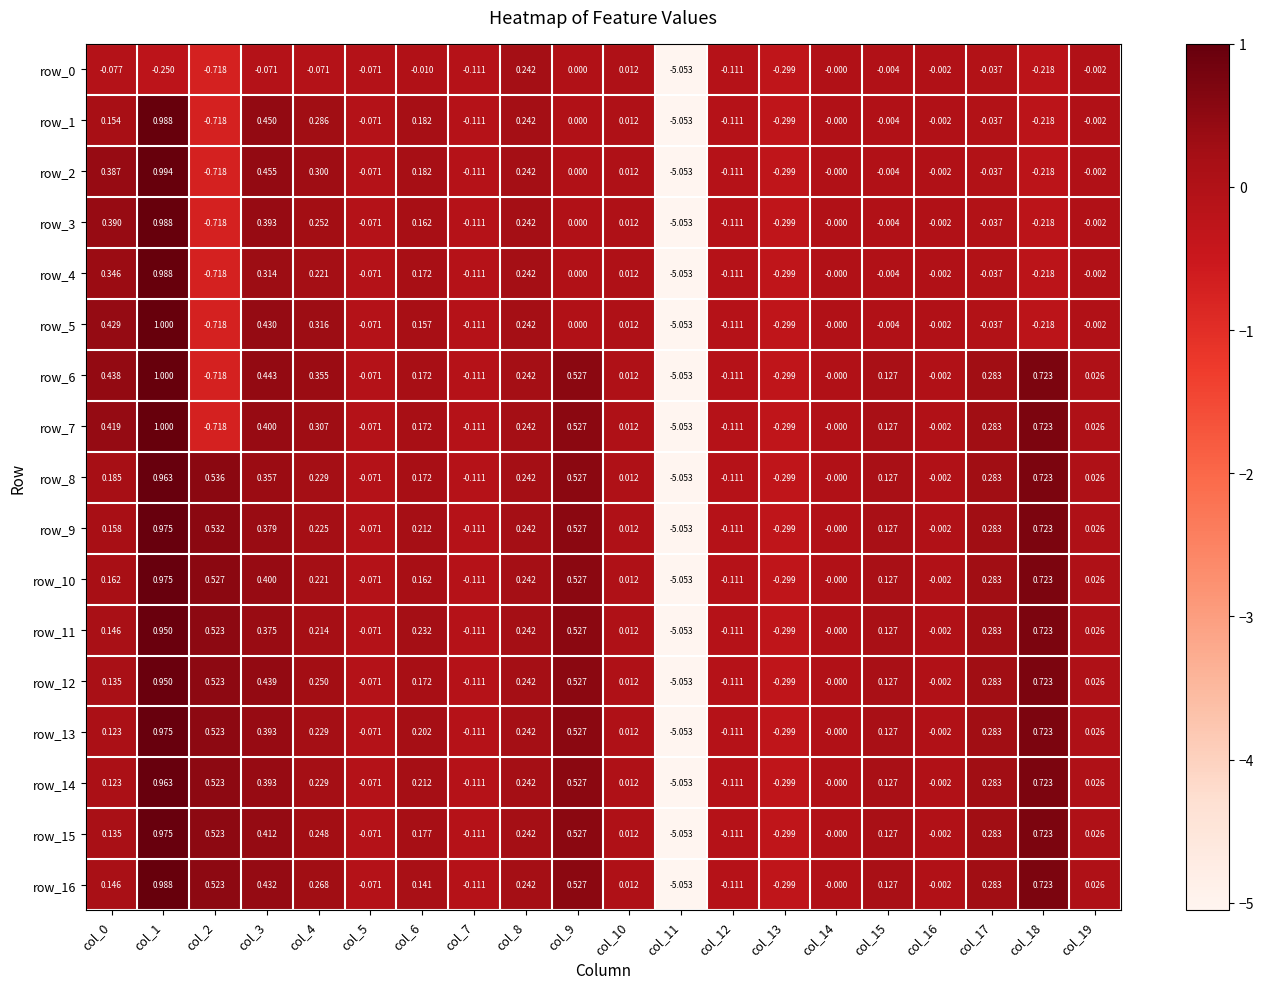

How many values in row_8 are below zero?

6